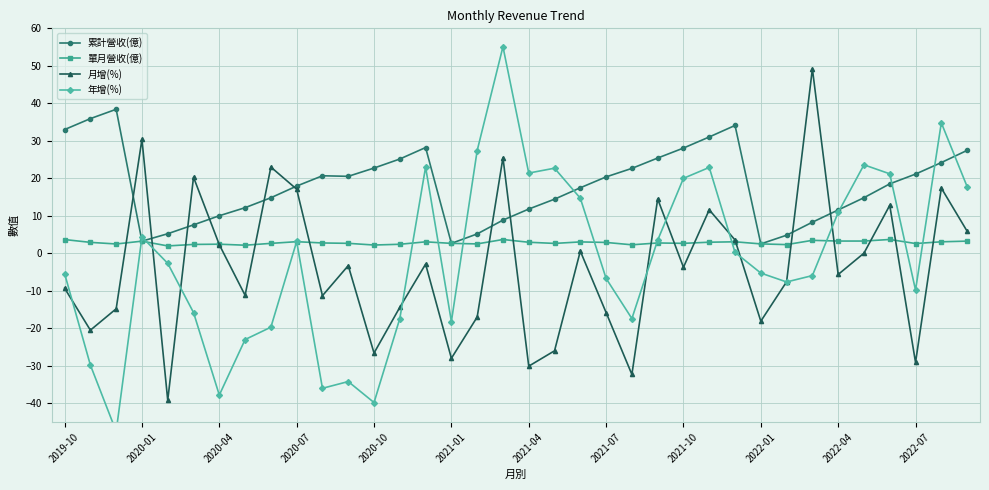

True or false: 月增(%) has a value of -25.2 at 16.

False